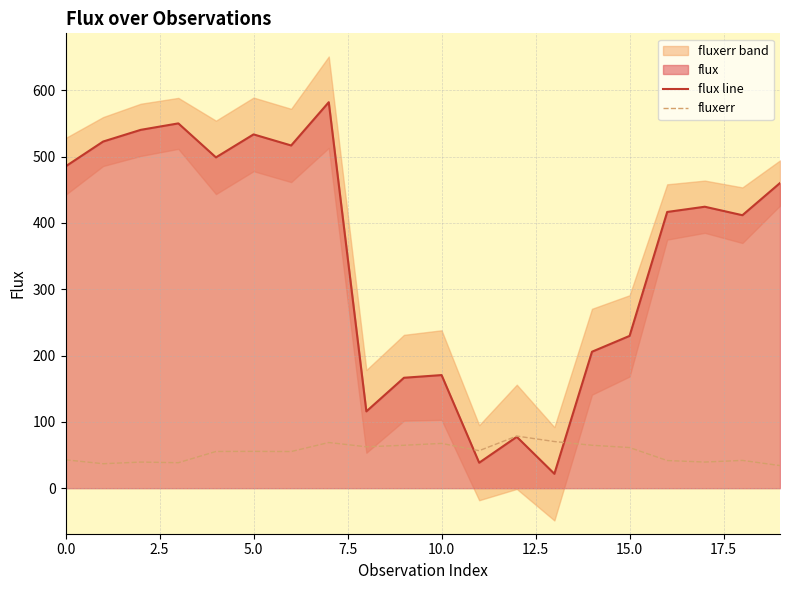

What is the highest value of the fluxerr series?

78.6